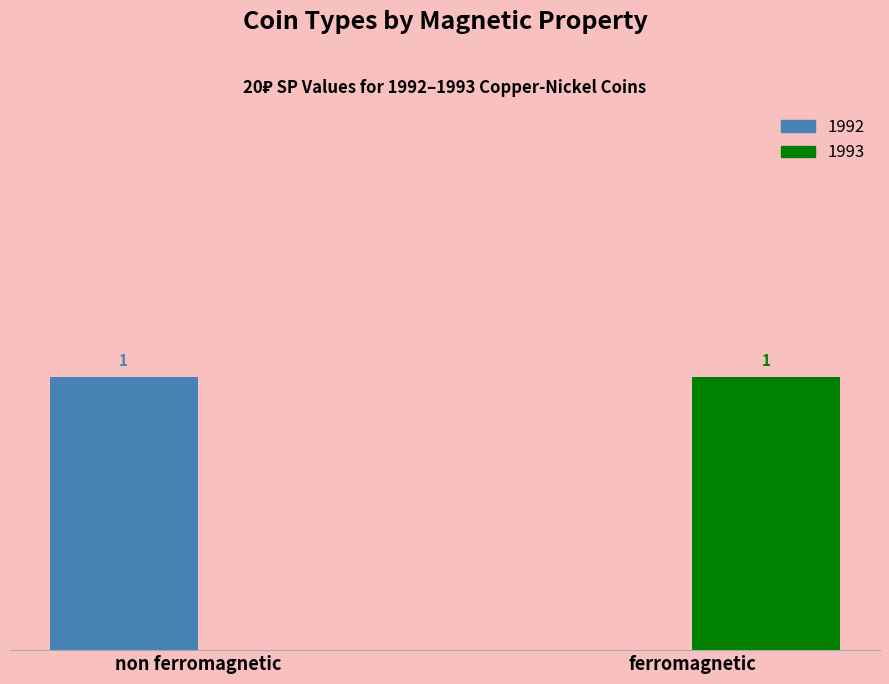

At which label does 1993 reach its peak?

ferromagnetic